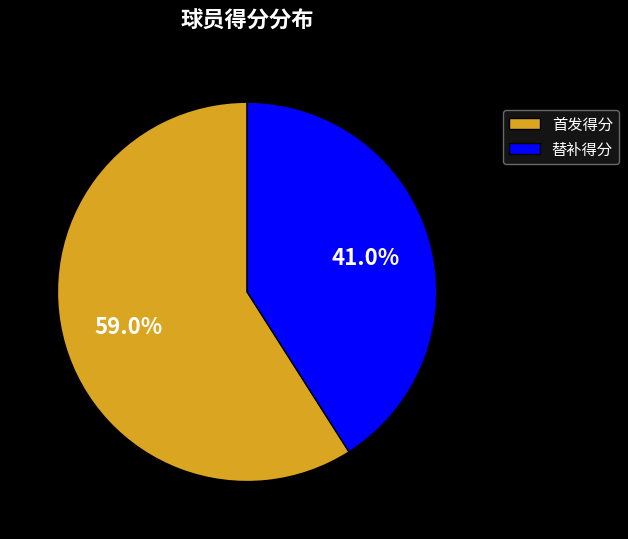

To the nearest percent, what is the average slice percentage?

50%